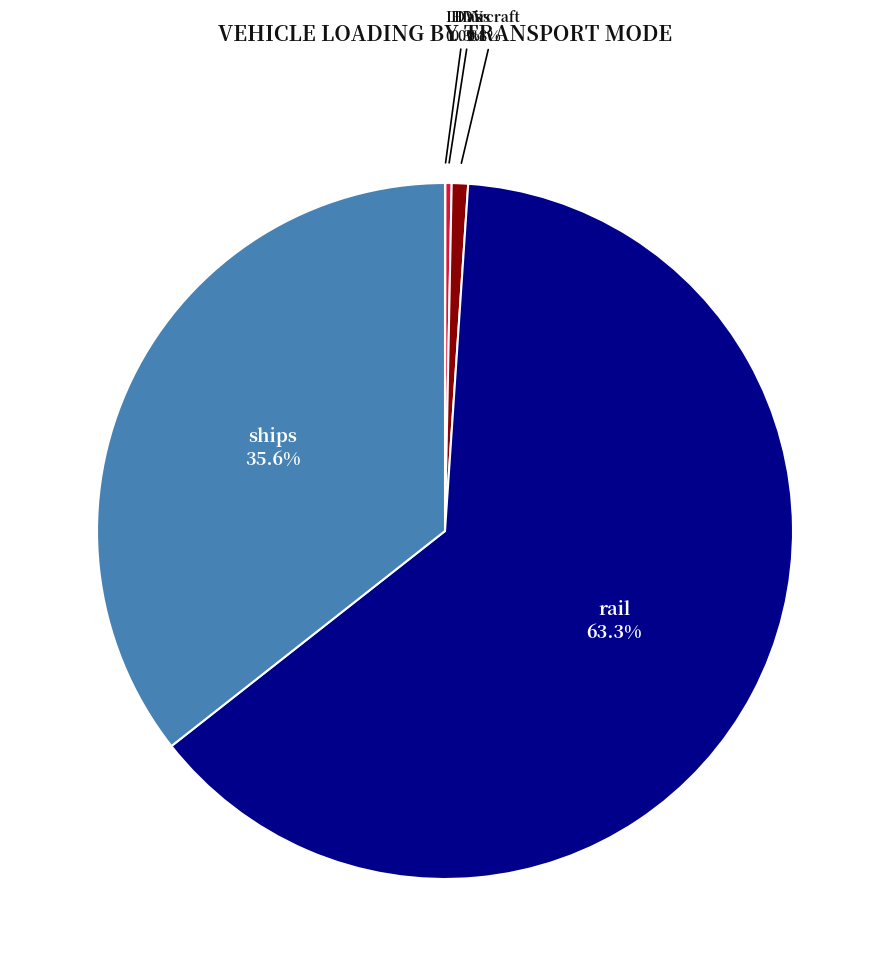

How many segments does this pie chart have?

5